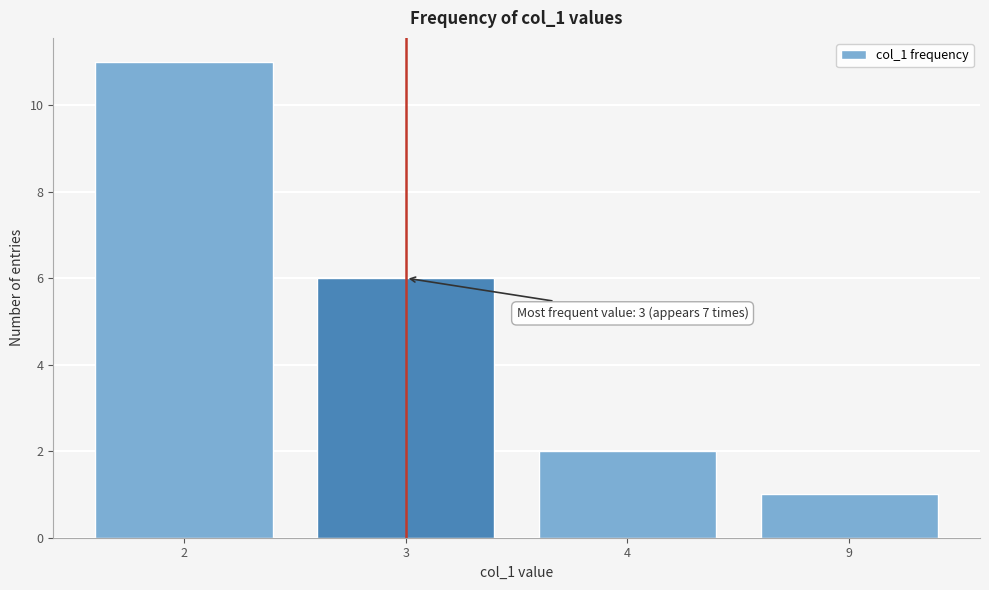

Reading left to right, transcribe all the data shown in this chart.

11	6	2	1